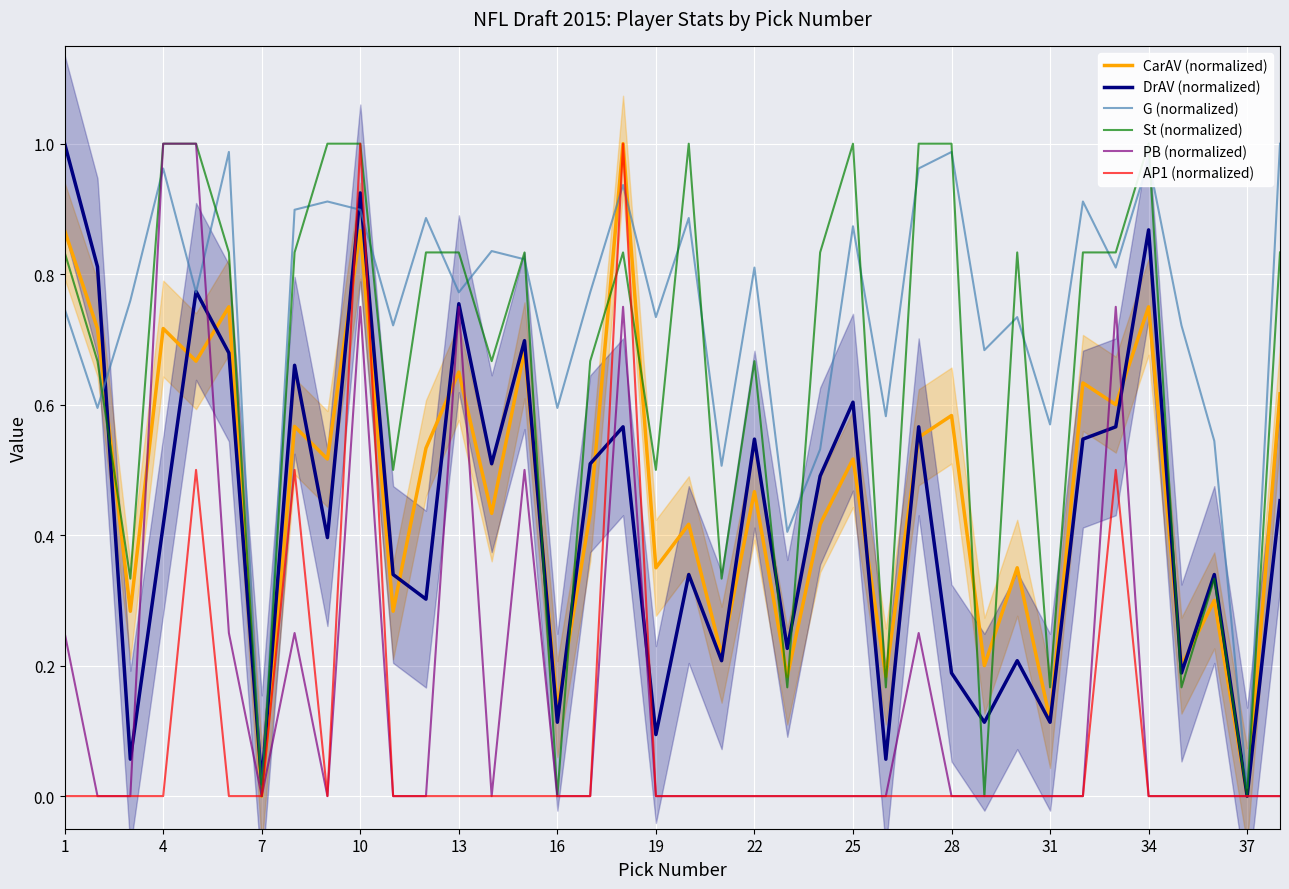

How many series are shown in this chart?

6